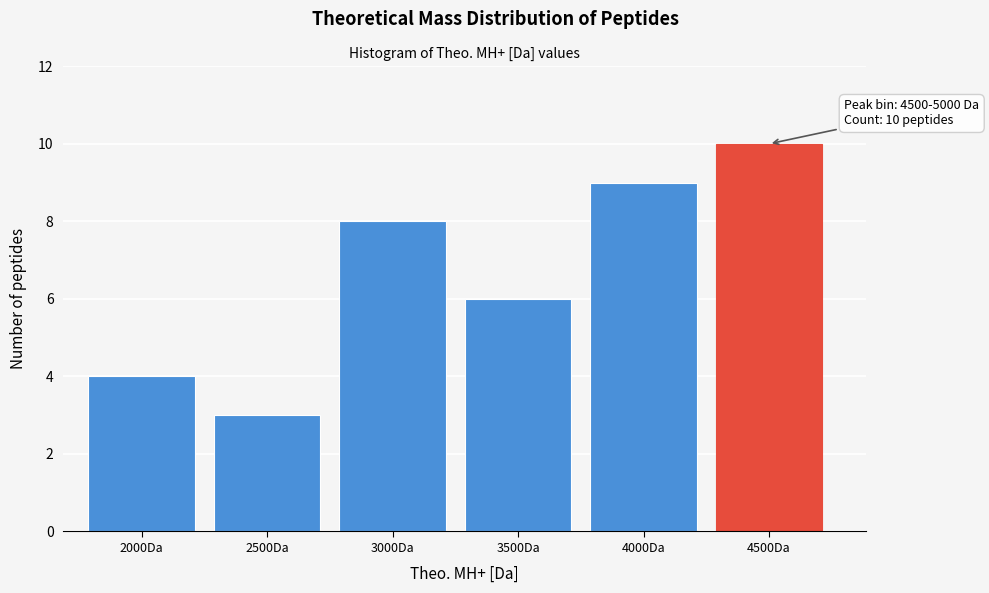

Reading left to right, transcribe all the data shown in this chart.

4	3	8	6	9	10